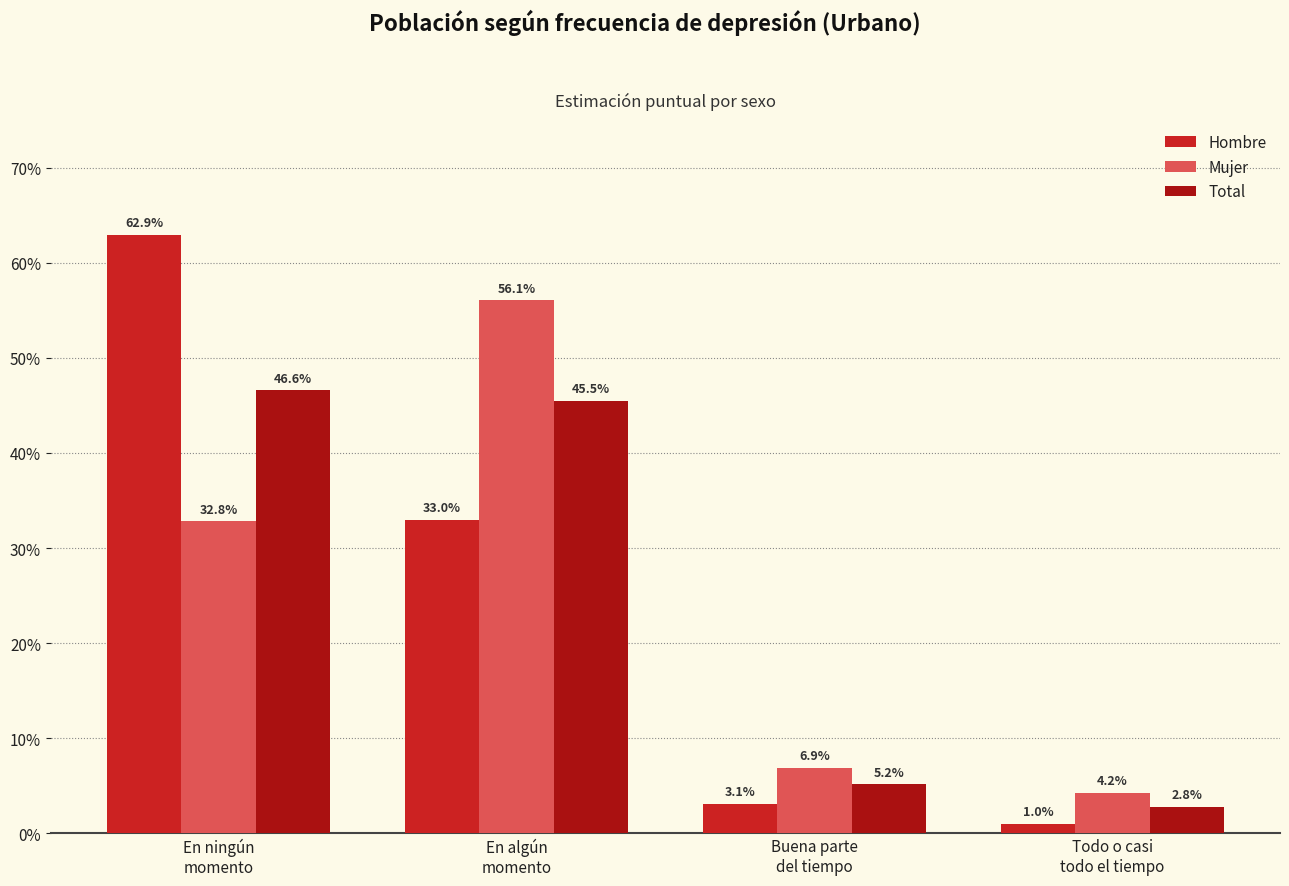

What is the spread (max minus min) of values at En ningún
momento?

30.1